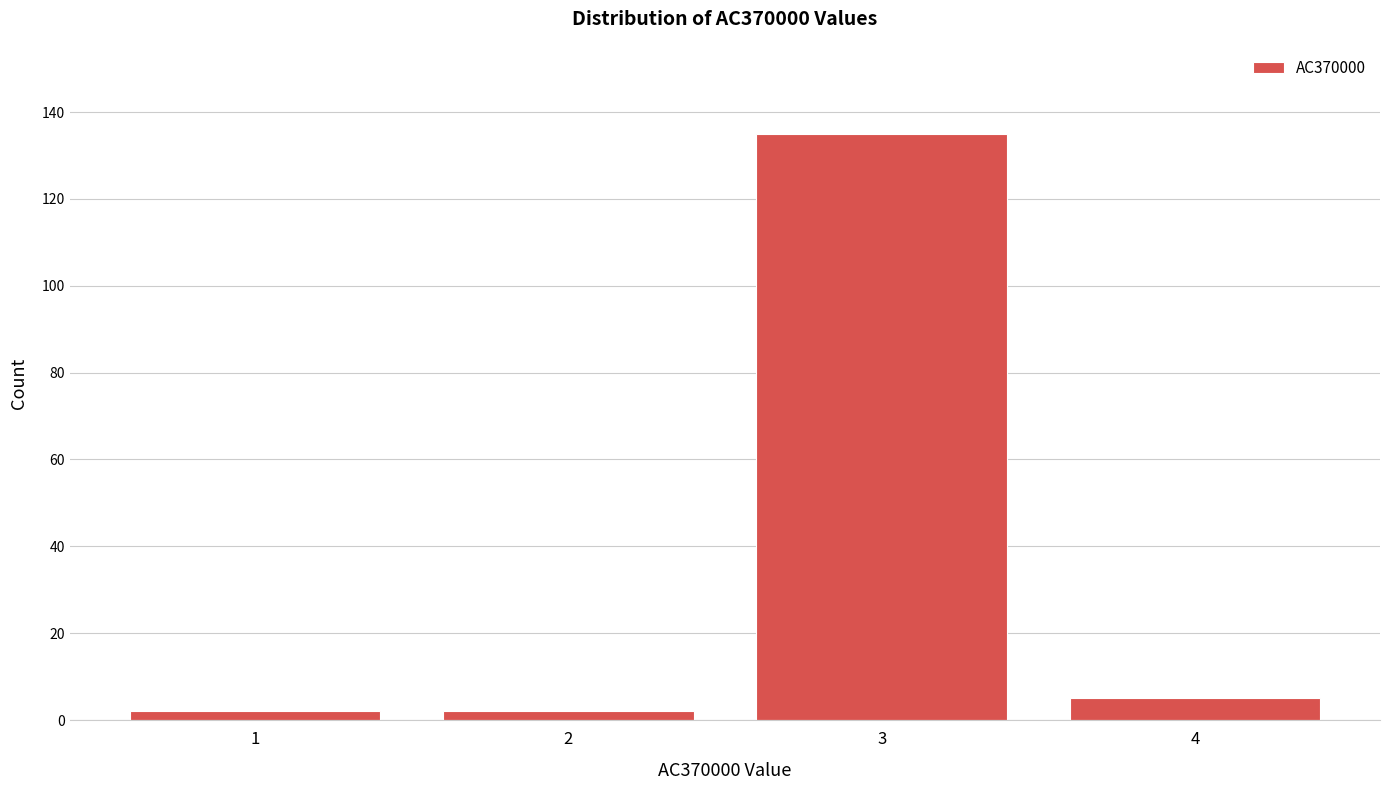

Reading left to right, what are all the values shown in this chart?

1=2	2=2	3=135	4=5